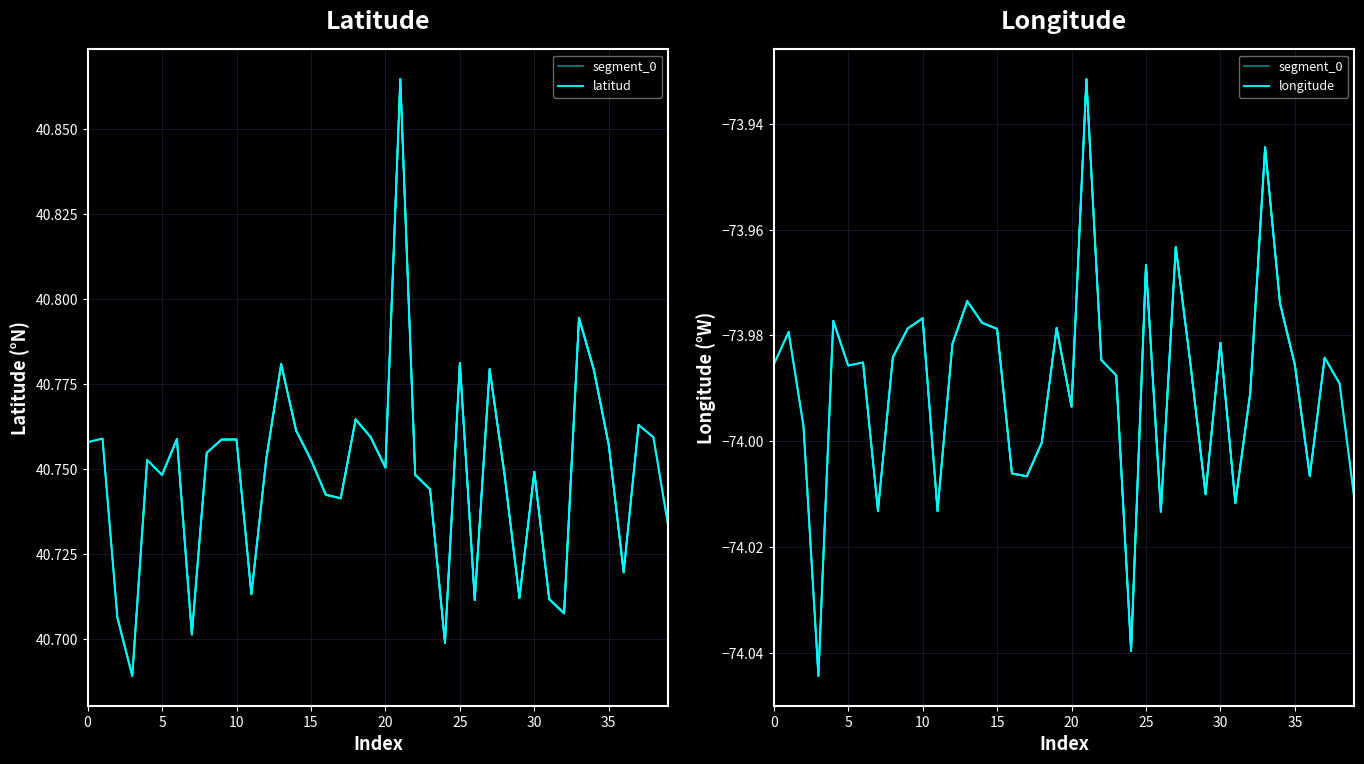

Where is the first local minimum for latitud?

3